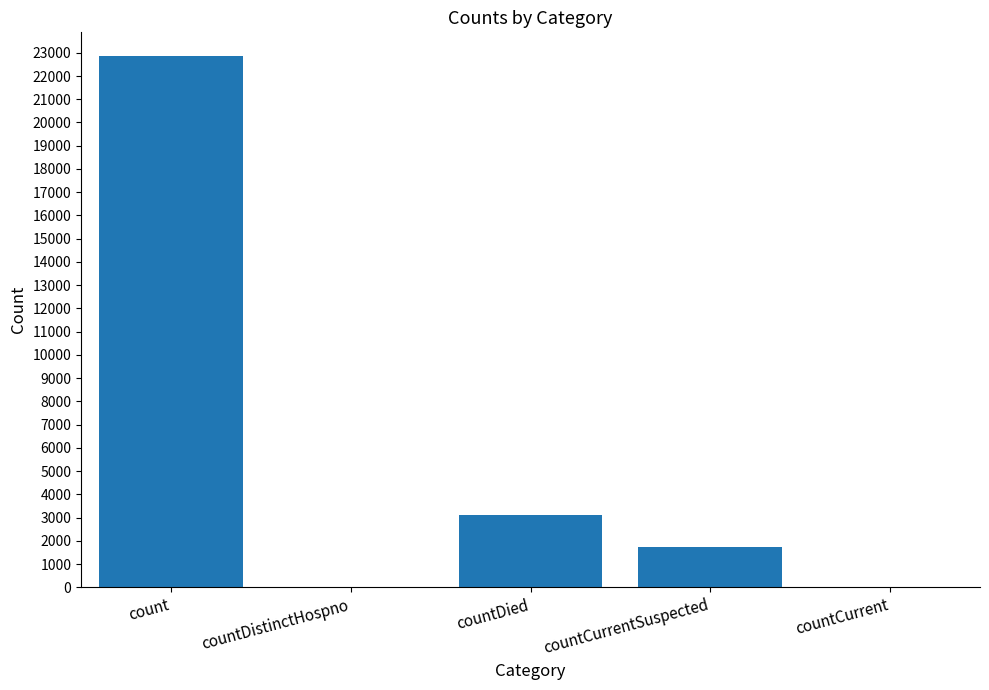

The chart shows a value of 1714 at countCurrentSuspected. True or false?

True